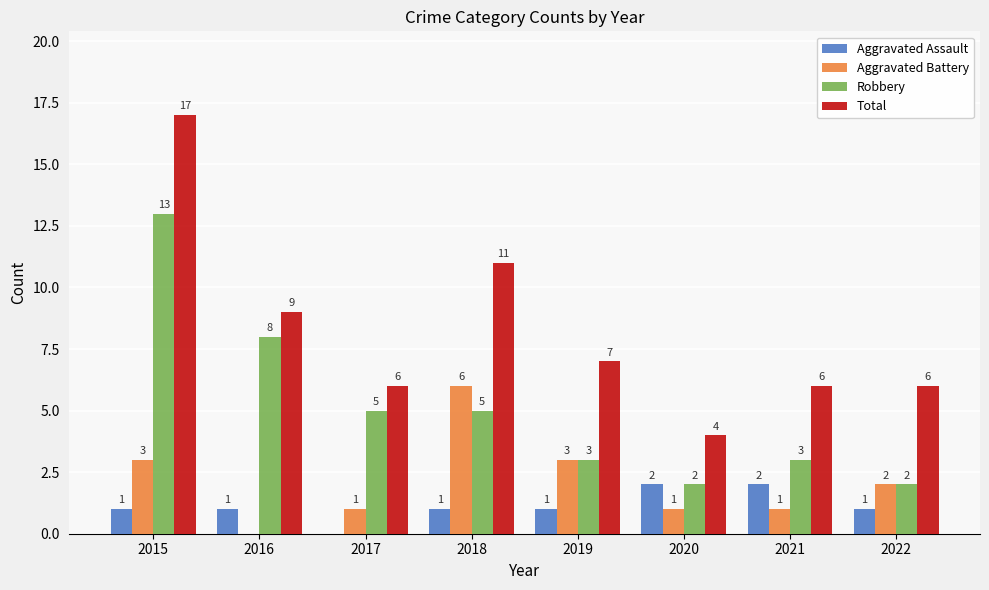

What is the sum of the Total values at 2017 and 2021?

12